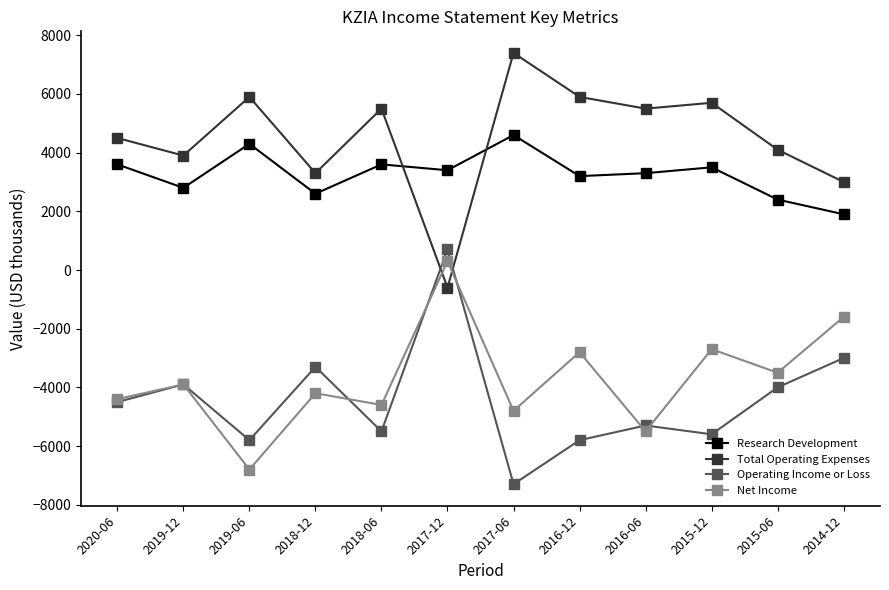

Is the value of Operating Income or Loss at 2019-12 greater than the value of Research Development at 2018-12?

No